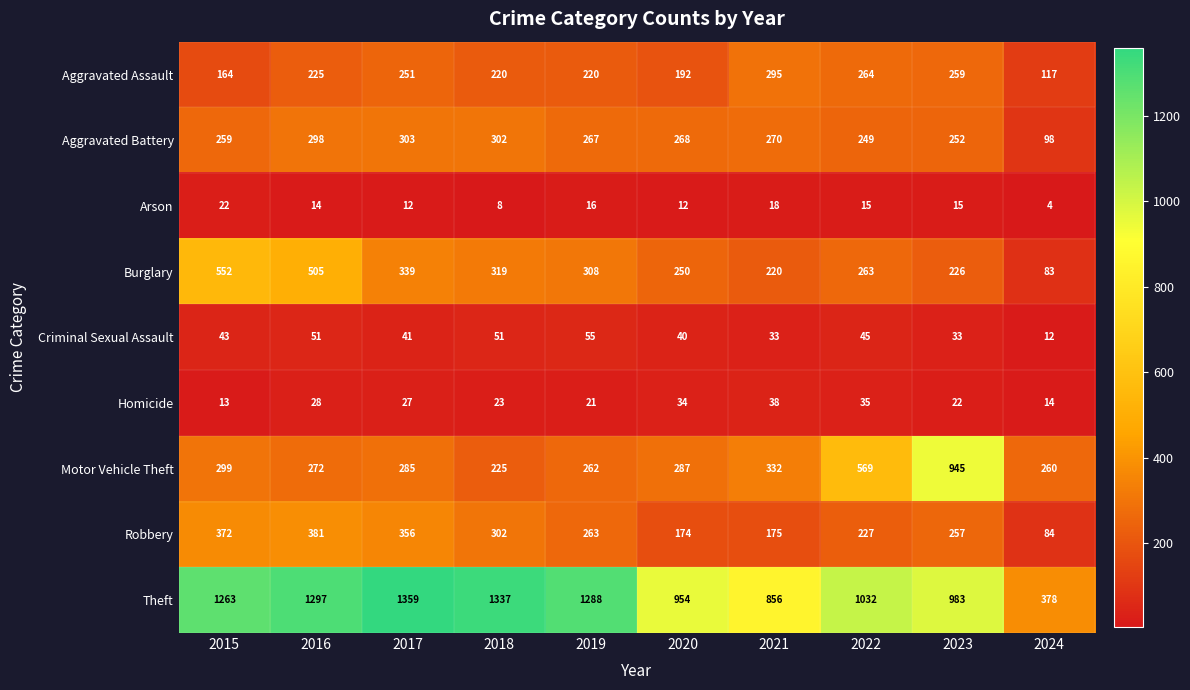

What is the spread (max minus min) of values at 2018?

1329